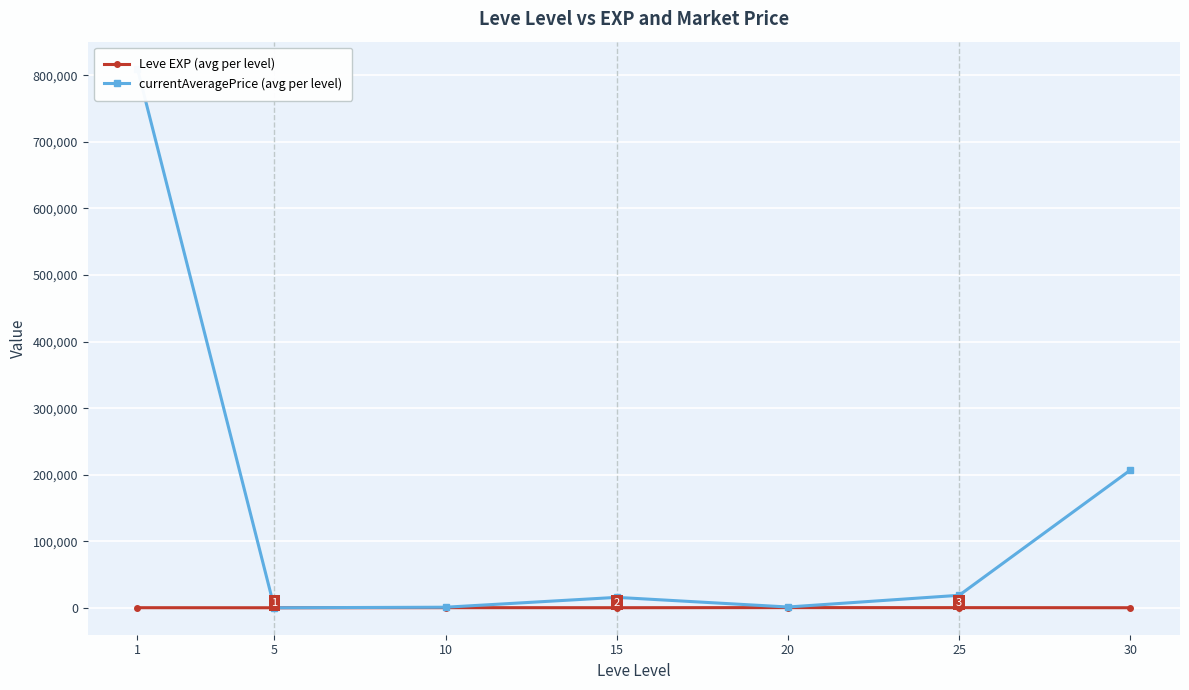

The Leve EXP (avg per level) series shows 259.9 at 15. True or false?

False